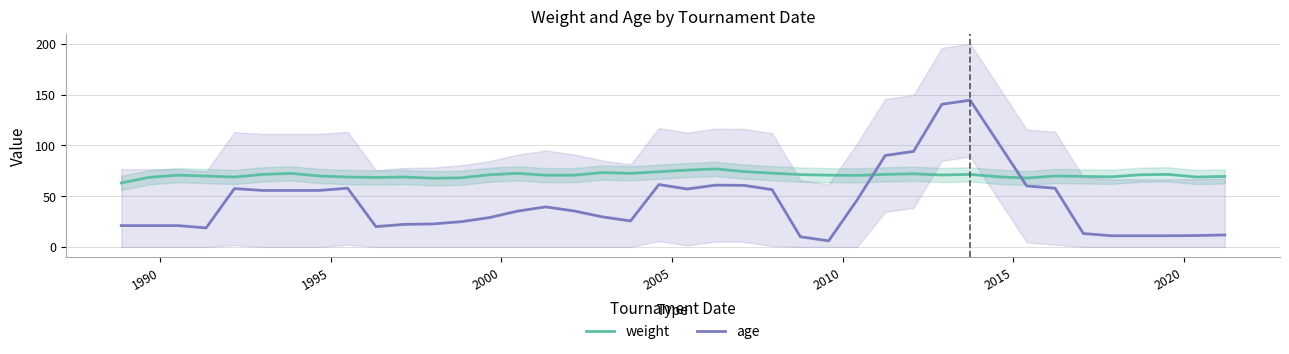

What is the highest value of the age series?

144.4